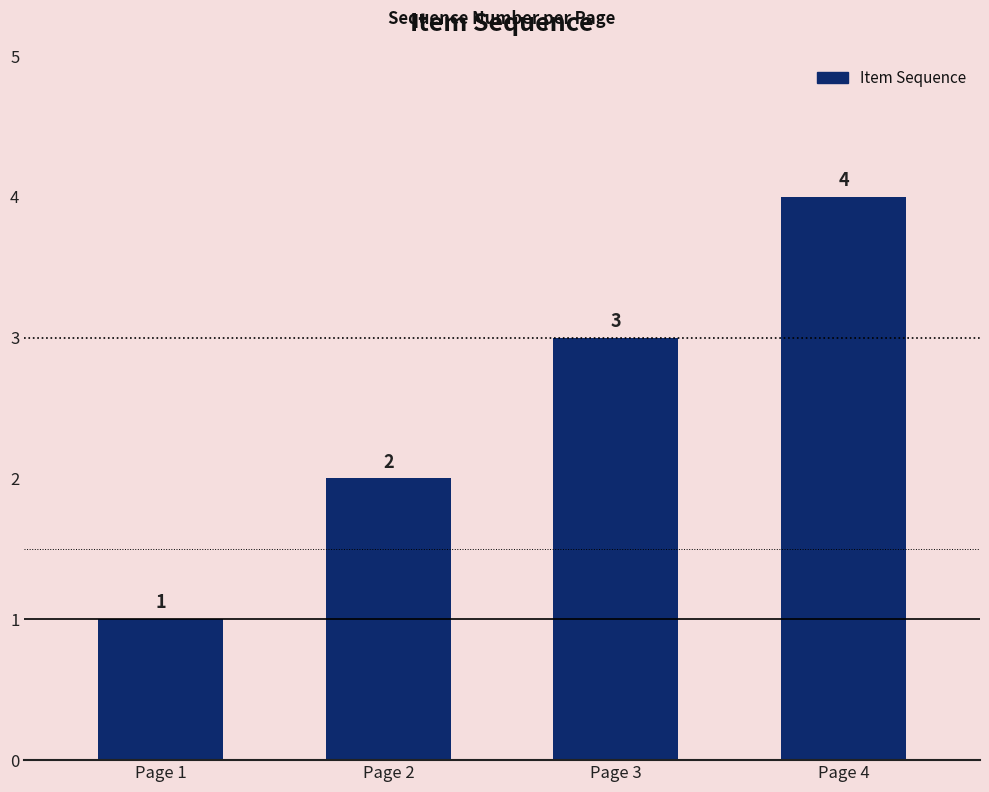

Rank the categories by value from highest to lowest.

Page 4, Page 3, Page 2, Page 1